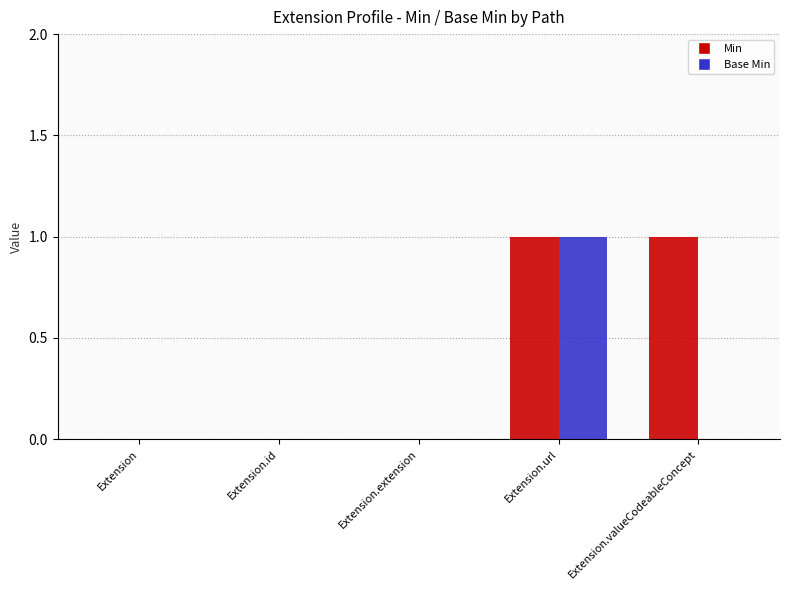

What are all the series names shown in the legend?

Min, Base Min